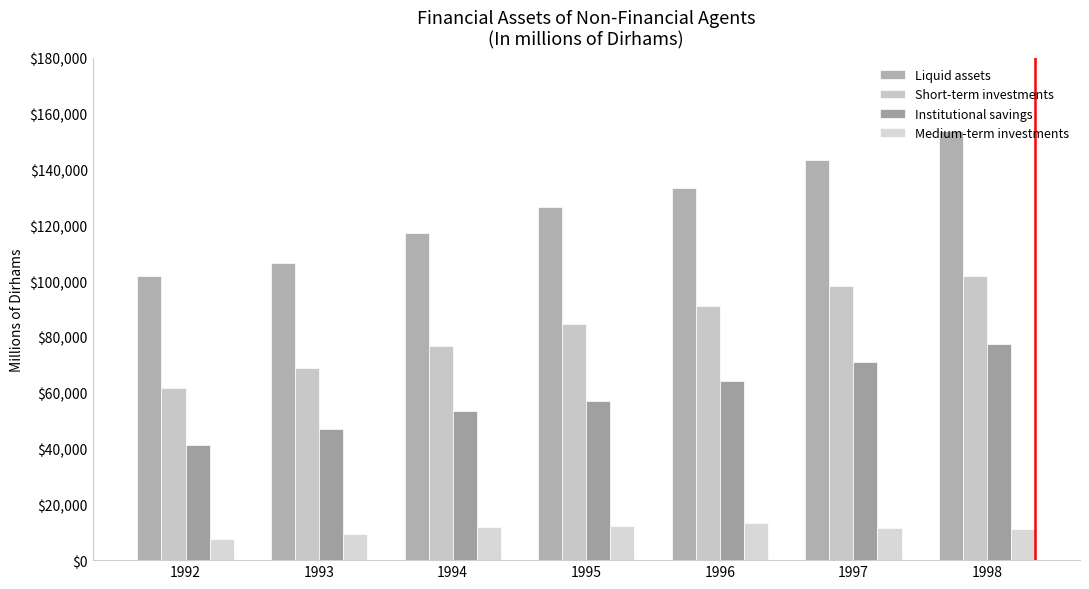

Reading right to left, extract all data points from this chart.

Liquid assets: 153789	143591	133337	126481	117141	106337	101666
Short-term investments: 101975	98303	91072	84563	76582	68850	61702
Institutional savings: 77452	71123	64248	56962	53307	46877	41309
Medium-term investments: 11093	11620	13374	12117	11756	9241	7719